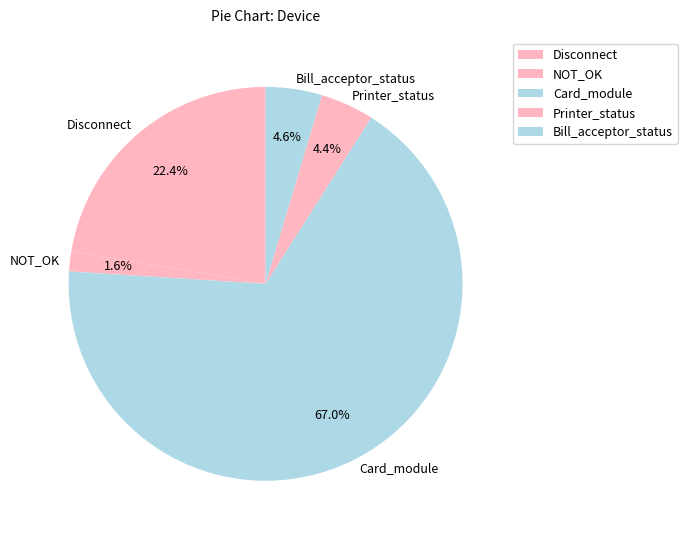

Which category accounts for the majority?

Card_module